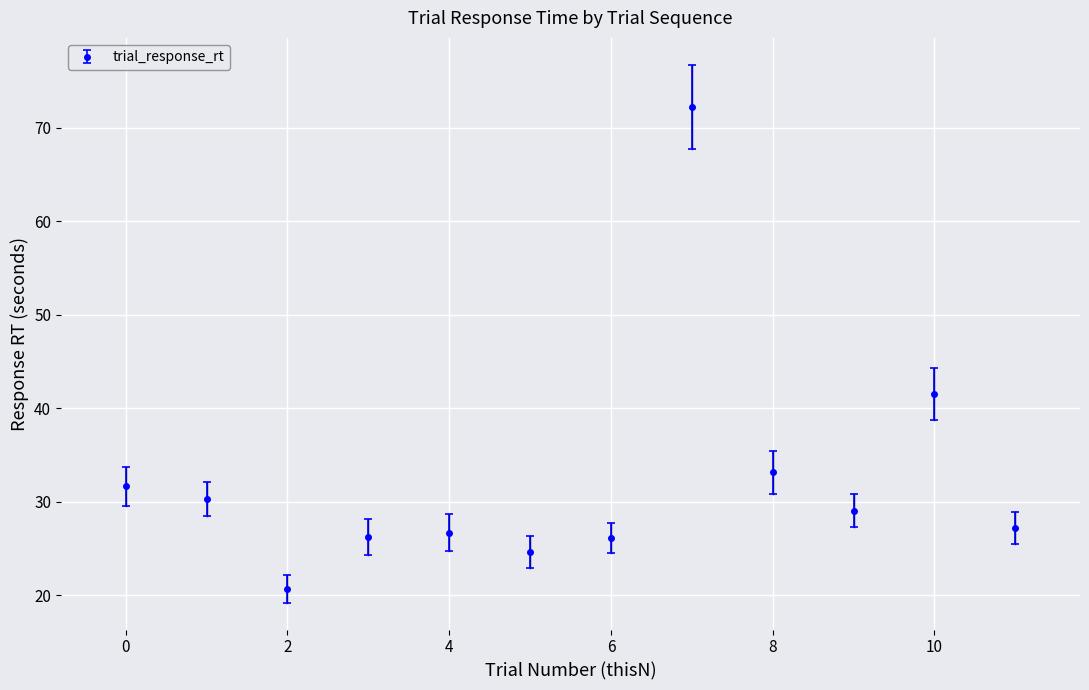

What is the minimum value shown in the chart?

20.7